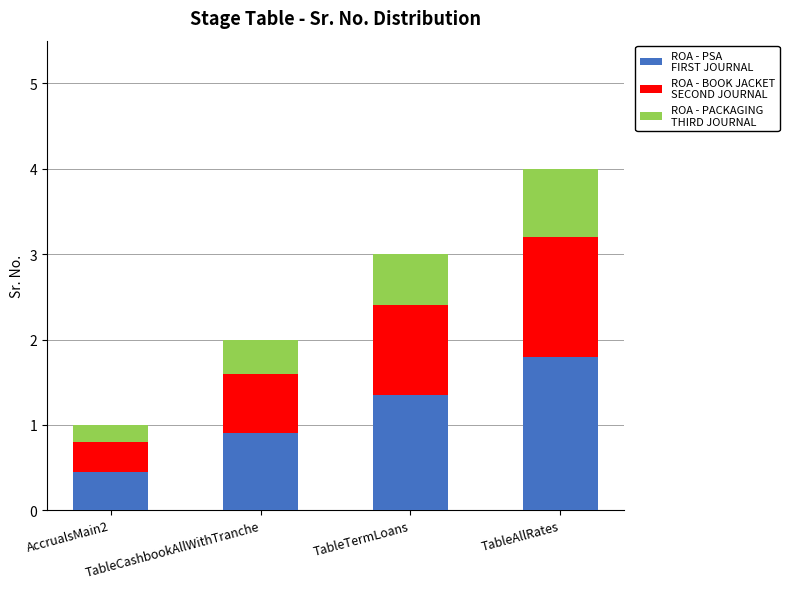

How many bars are there in total?

4